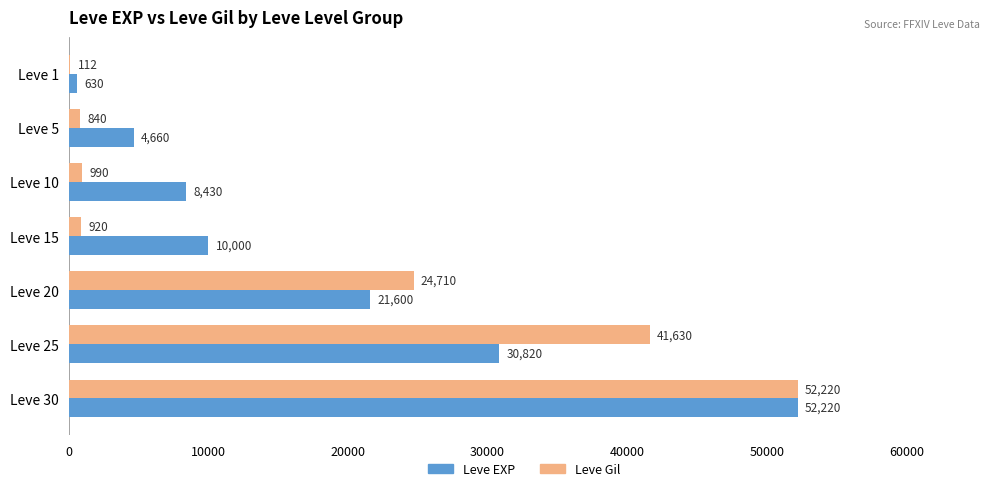

Where is Leve Gil nearest to the value 26166?

Leve 20